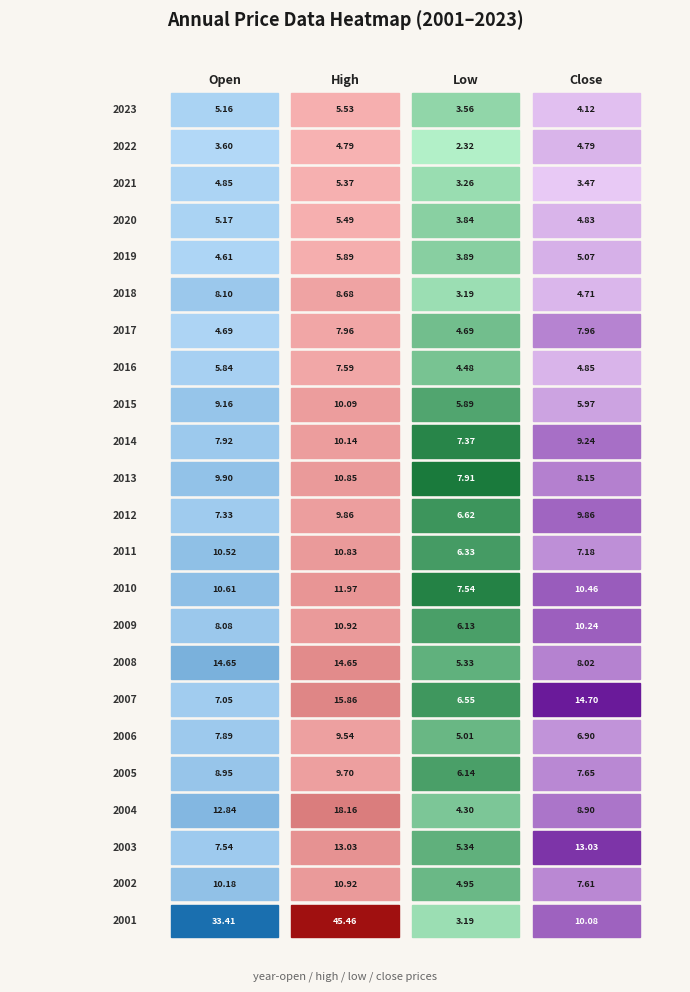

What is the sum of the year_low values at 2005 and 2019?

10.0